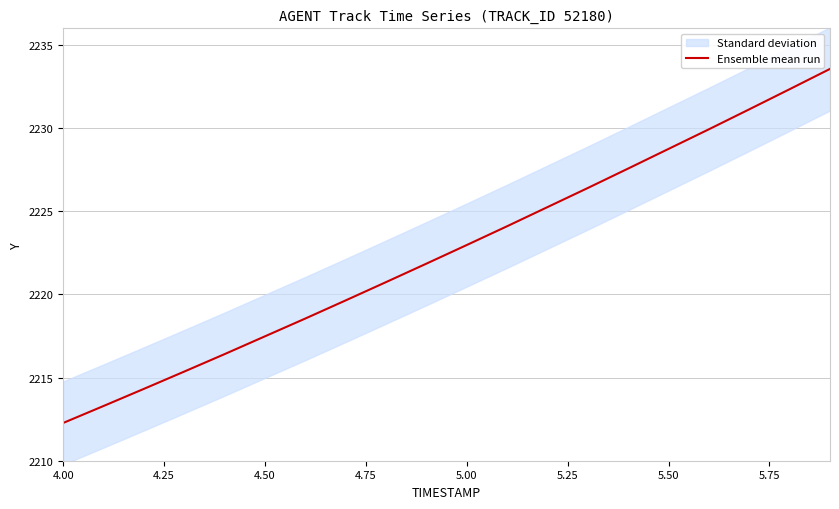

What is the lowest value of the Ensemble mean run series?

2212.3